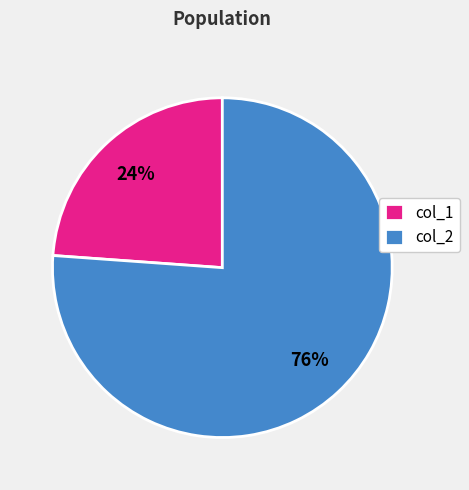

Which category has the biggest portion of the pie?

col_2